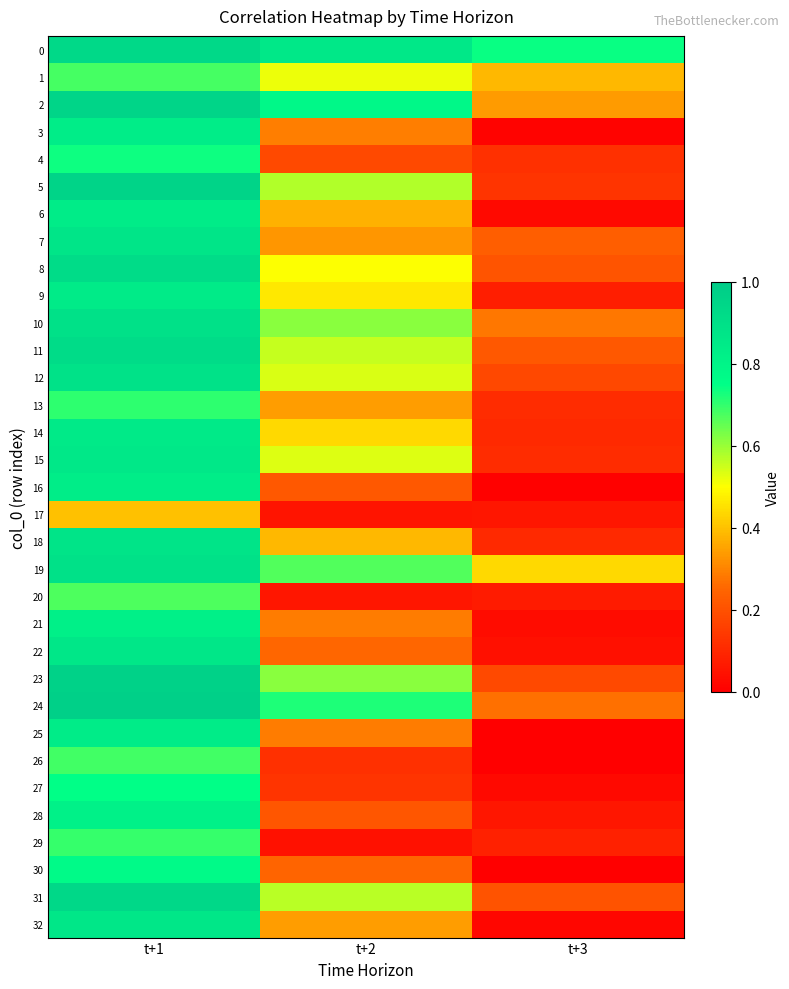

Reading left to right, what are all the values shown in this chart?

0: t+1=0.9	t+2=0.9	t+3=0.7
1: t+1=0.7	t+2=0.5	t+3=0.4
2: t+1=1.0	t+2=0.8	t+3=0.3
3: t+1=0.8	t+2=0.3	t+3=0.0
4: t+1=0.7	t+2=0.2	t+3=0.1
5: t+1=1.0	t+2=0.6	t+3=0.1
6: t+1=0.8	t+2=0.4	t+3=0.0
7: t+1=0.9	t+2=0.3	t+3=0.2
8: t+1=0.9	t+2=0.5	t+3=0.2
9: t+1=0.8	t+2=0.5	t+3=0.1
10: t+1=0.9	t+2=0.6	t+3=0.3
11: t+1=0.9	t+2=0.6	t+3=0.2
12: t+1=0.9	t+2=0.5	t+3=0.2
13: t+1=0.7	t+2=0.3	t+3=0.1
14: t+1=0.8	t+2=0.4	t+3=0.1
15: t+1=0.9	t+2=0.5	t+3=0.1
16: t+1=0.8	t+2=0.2	t+3=0.0
17: t+1=0.4	t+2=0.1	t+3=0.1
18: t+1=0.9	t+2=0.4	t+3=0.1
19: t+1=0.9	t+2=0.7	t+3=0.4
20: t+1=0.7	t+2=0.1	t+3=0.1
21: t+1=0.8	t+2=0.3	t+3=0.0
22: t+1=0.9	t+2=0.3	t+3=0.0
23: t+1=1.0	t+2=0.6	t+3=0.2
24: t+1=1.0	t+2=0.7	t+3=0.3
25: t+1=0.8	t+2=0.3	t+3=0.0
26: t+1=0.7	t+2=0.1	t+3=0.0
27: t+1=0.7	t+2=0.1	t+3=0.0
28: t+1=0.8	t+2=0.2	t+3=0.1
29: t+1=0.7	t+2=0.0	t+3=0.1
30: t+1=0.8	t+2=0.2	t+3=0.0
31: t+1=0.9	t+2=0.6	t+3=0.2
32: t+1=0.9	t+2=0.3	t+3=0.0